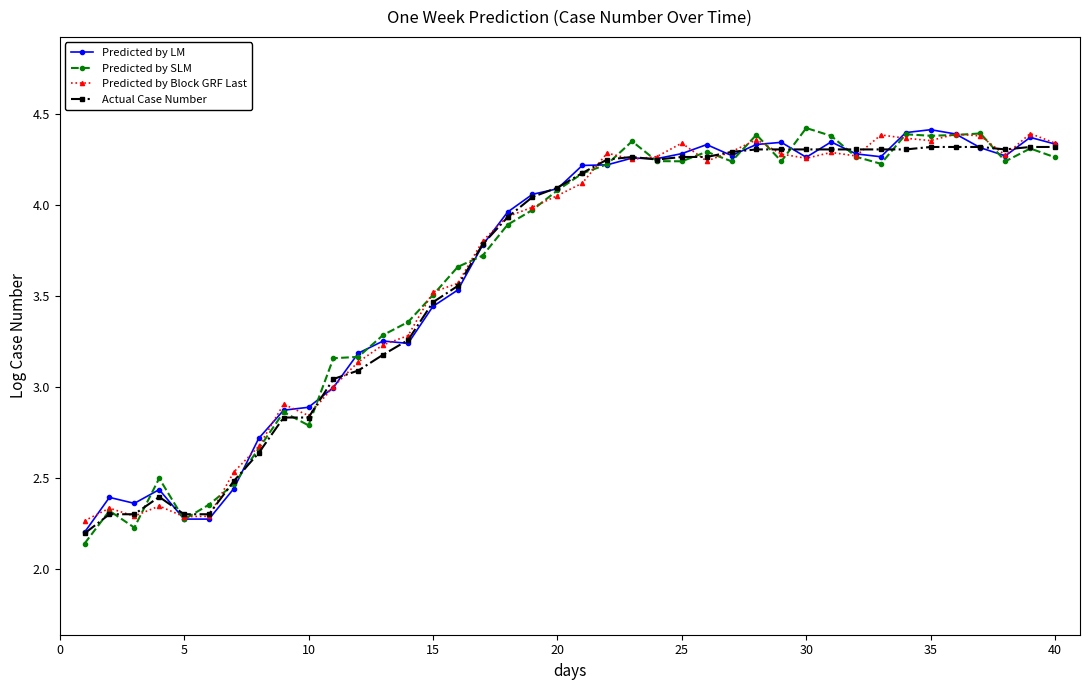

At how many categories does at least one series exceed 2?

40